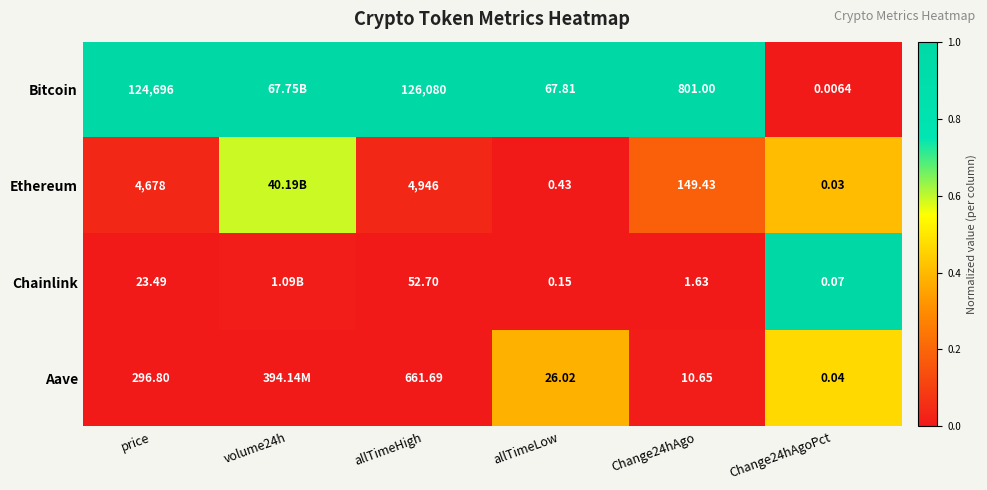

Which series changed the most between price and allTimeLow?

Bitcoin